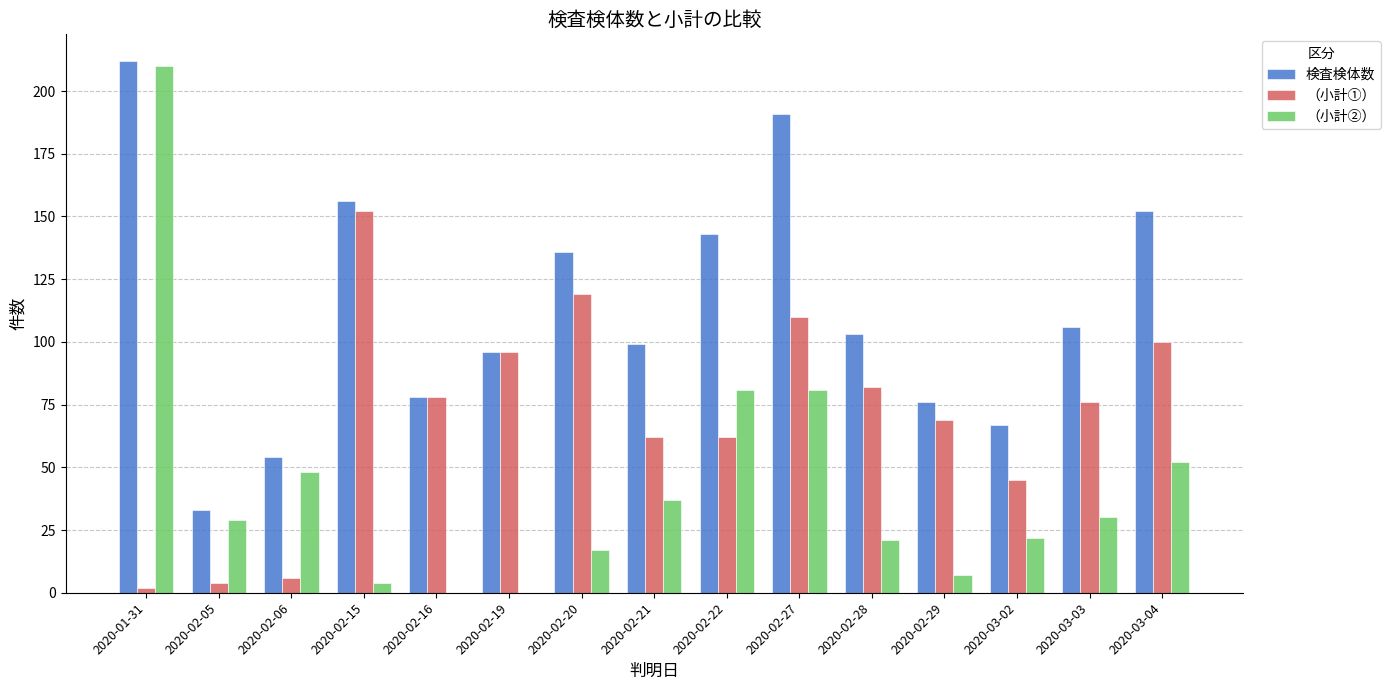

What is the average value of the （小計②） series?

43